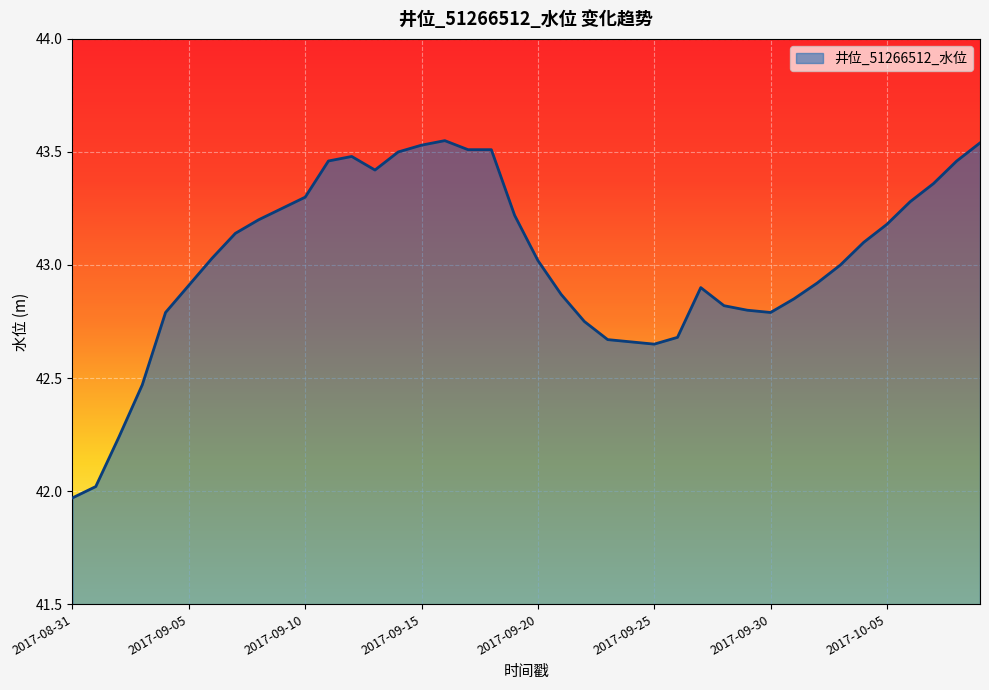

What is the difference between the maximum and minimum values?

1.6